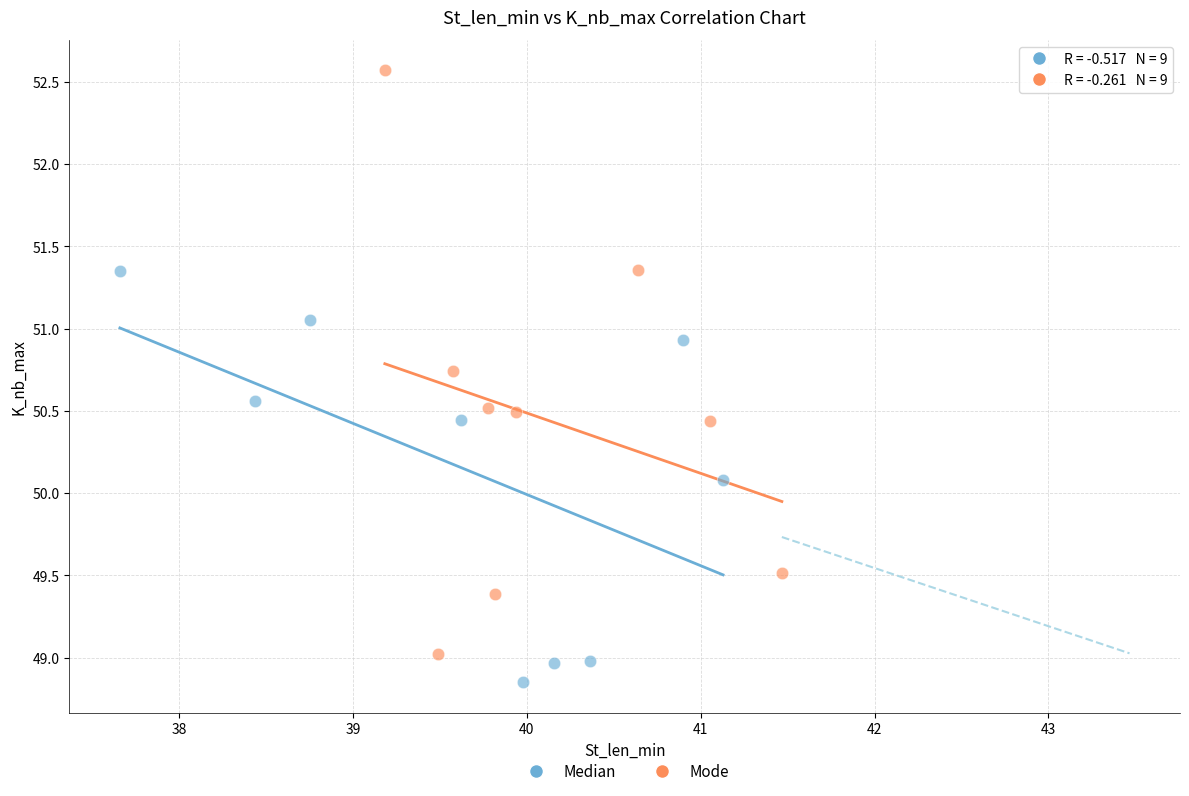

Which series has the widest spread of Y values?

Mode